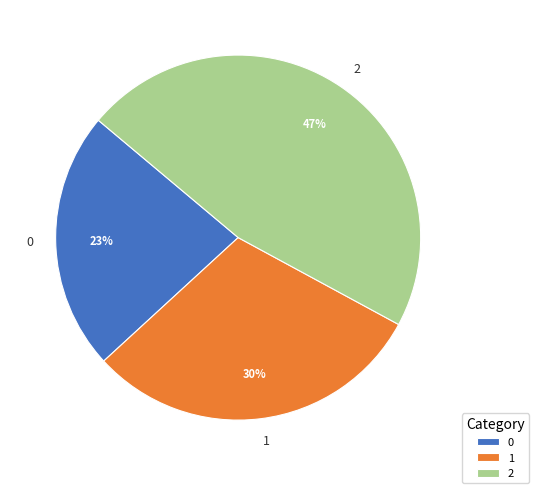

How many segments does this pie chart have?

3